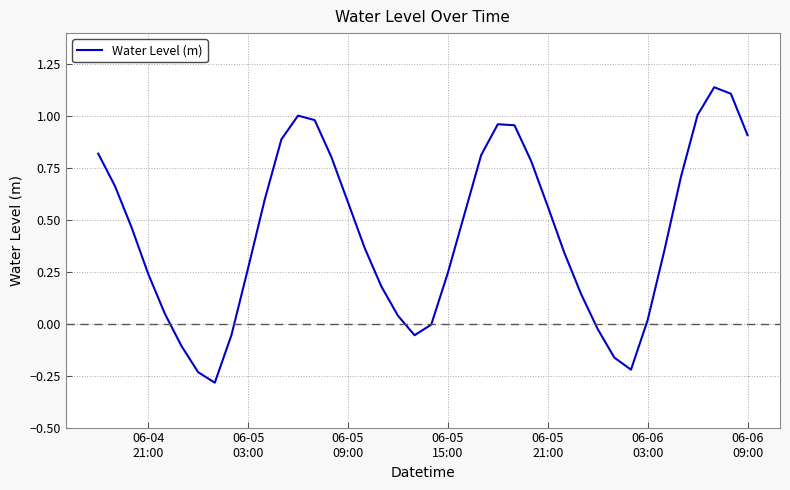

What is the smallest value displayed?

-0.3